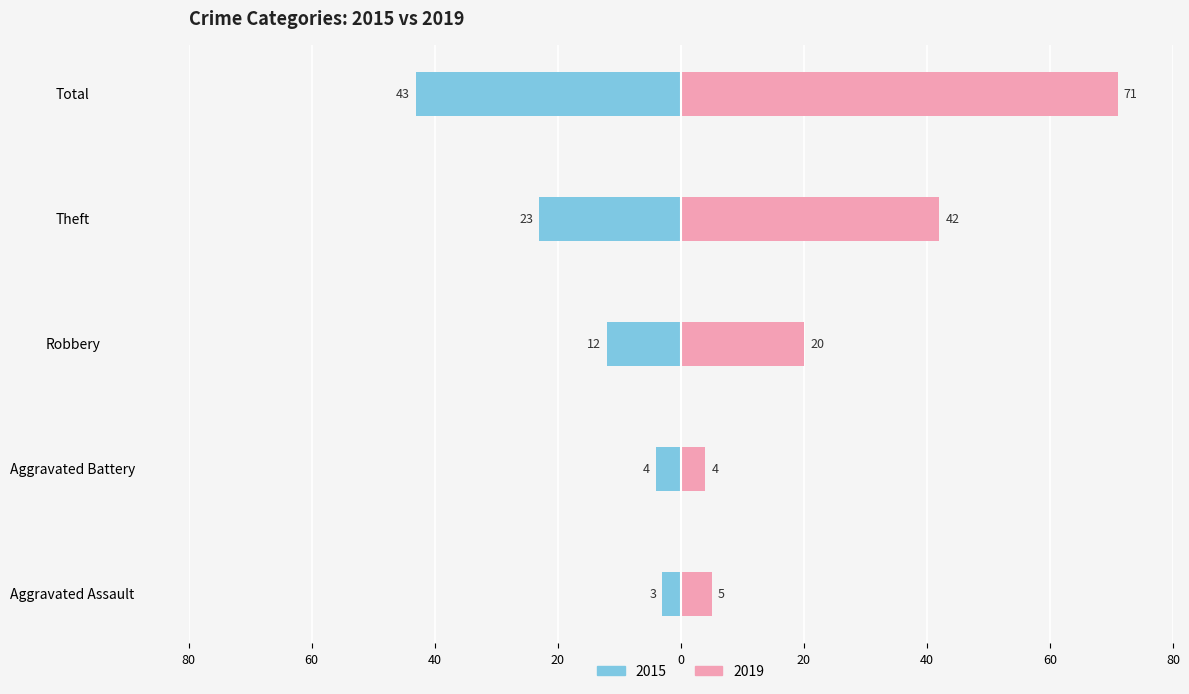

What is the sum of the 2015 values at Theft and Aggravated Battery?

-27